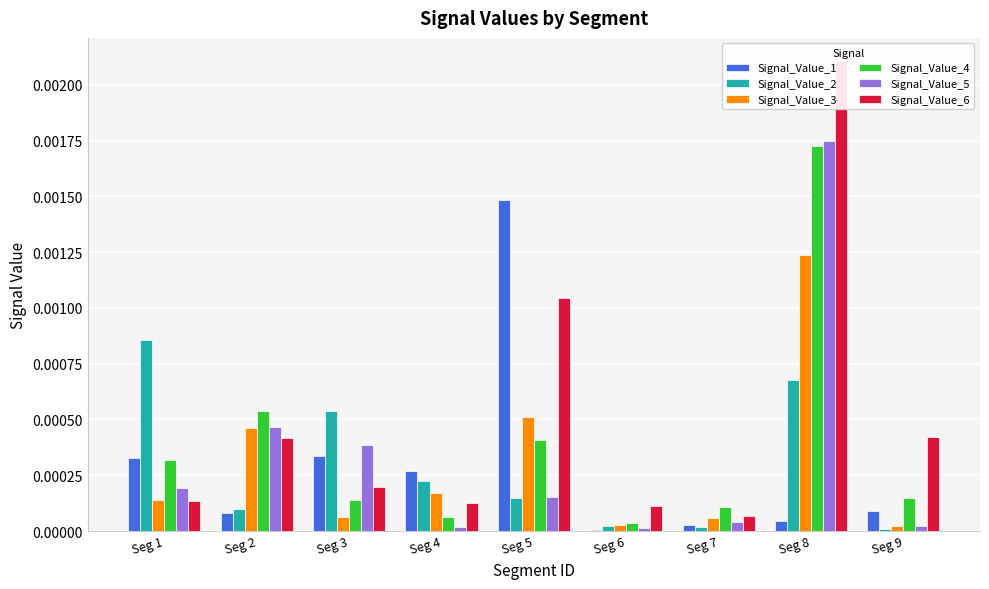

Which series has the widest spread of values?

Signal_Value_6